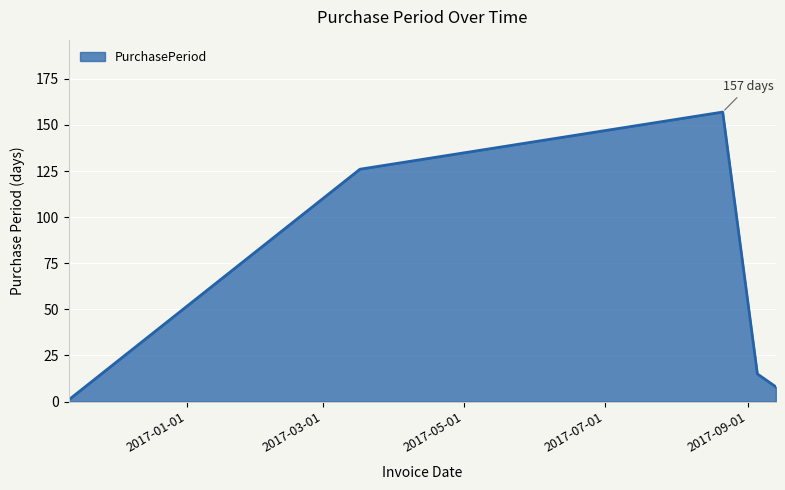

How many interior local peaks (higher than both neighbors) does the data have?

1